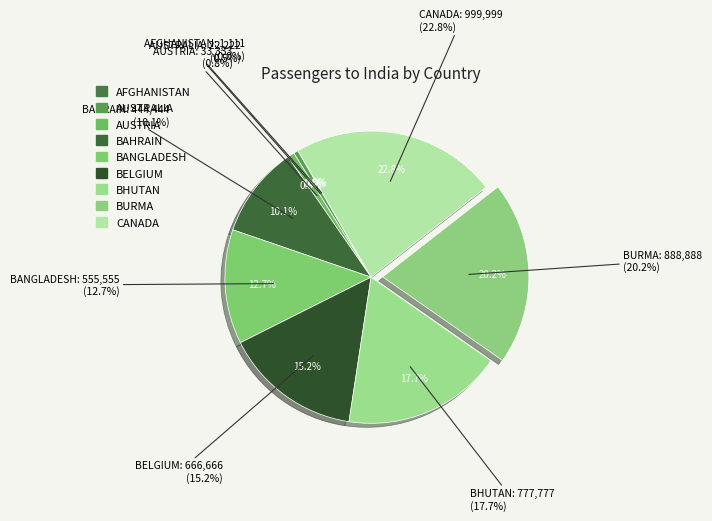

Is there any slice that represents more than half of the pie?

No